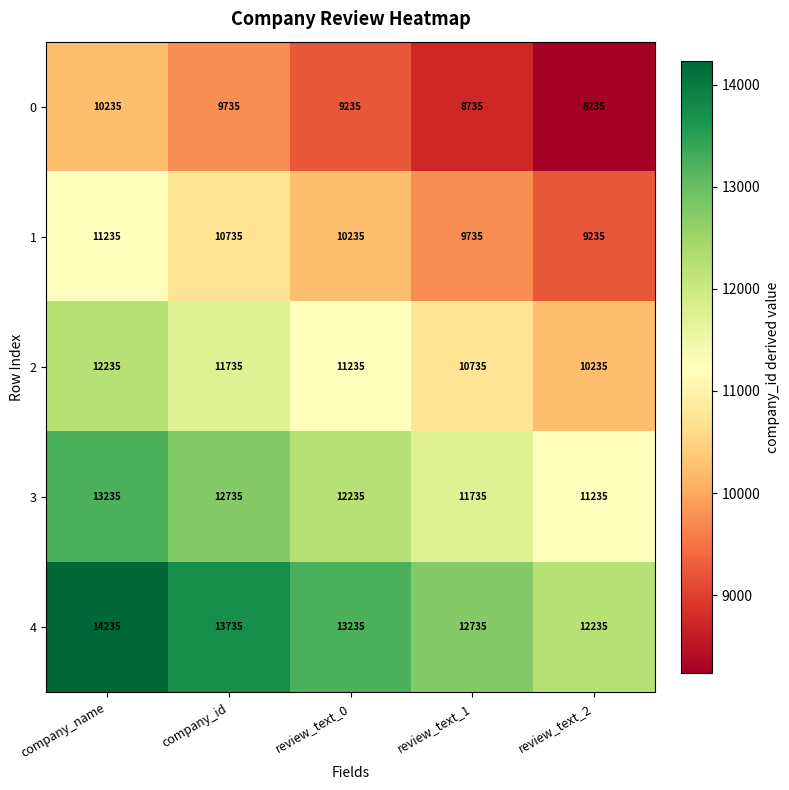

Reading left to right, transcribe all the data shown in this chart.

0: 10235	9735	9235	8735	8235
1: 11235	10735	10235	9735	9235
2: 12235	11735	11235	10735	10235
3: 13235	12735	12235	11735	11235
4: 14235	13735	13235	12735	12235